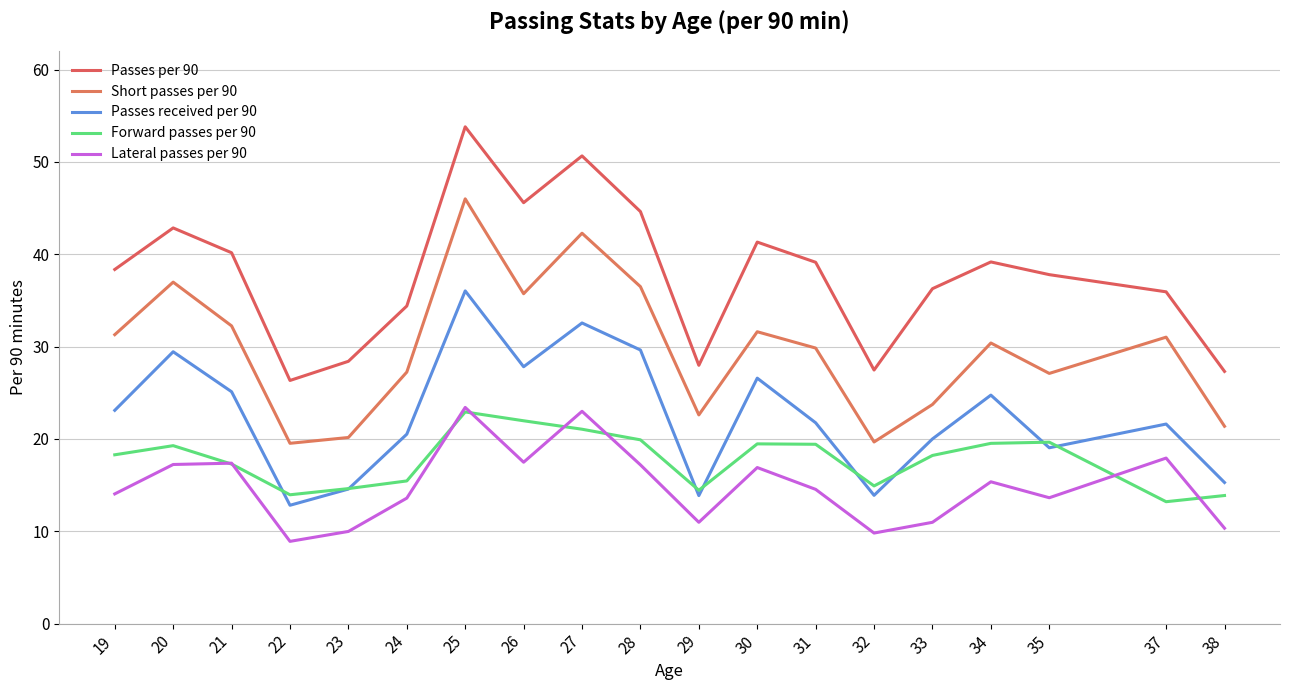

At which label does Passes per 90 first exceed 38?

19